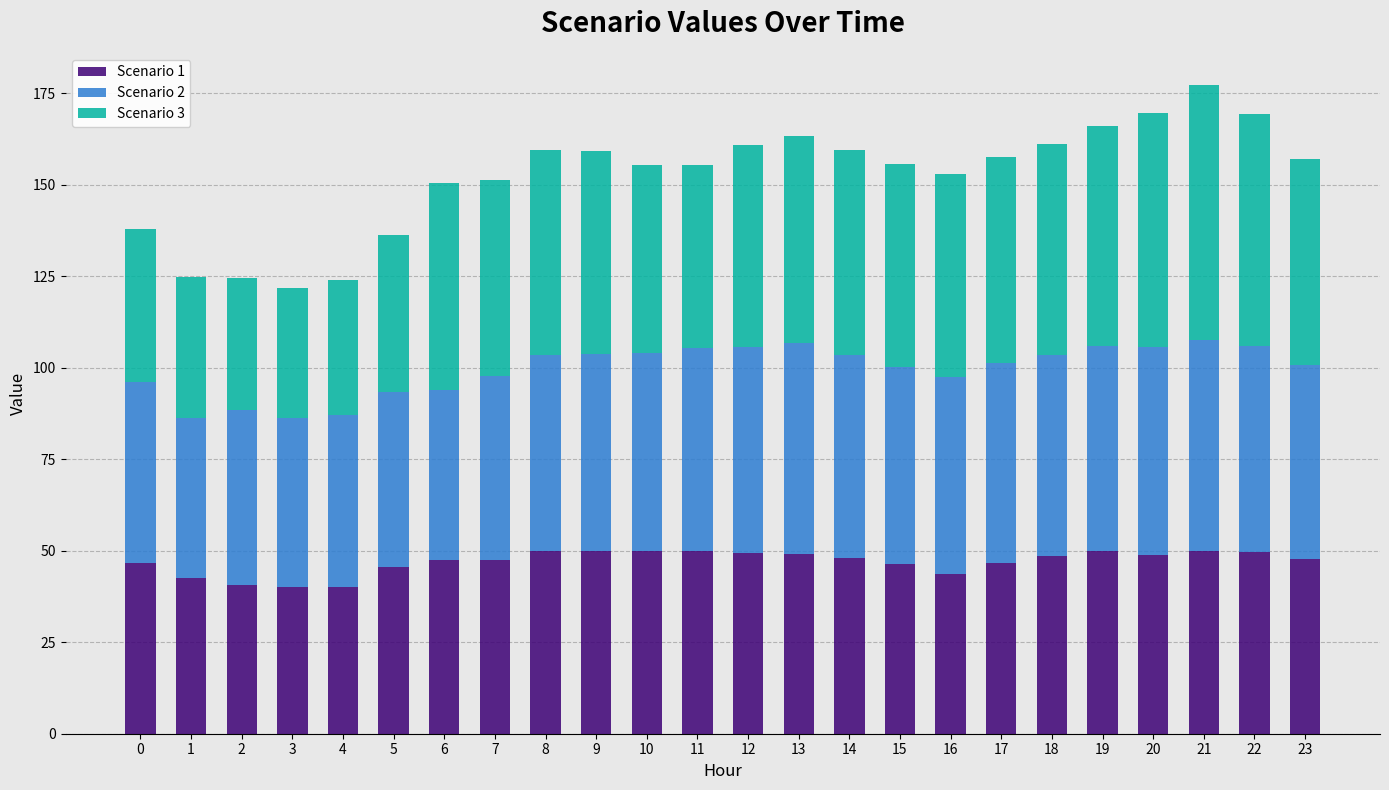

Is it true that Scenario 1 equals 56.7 at 4?

False